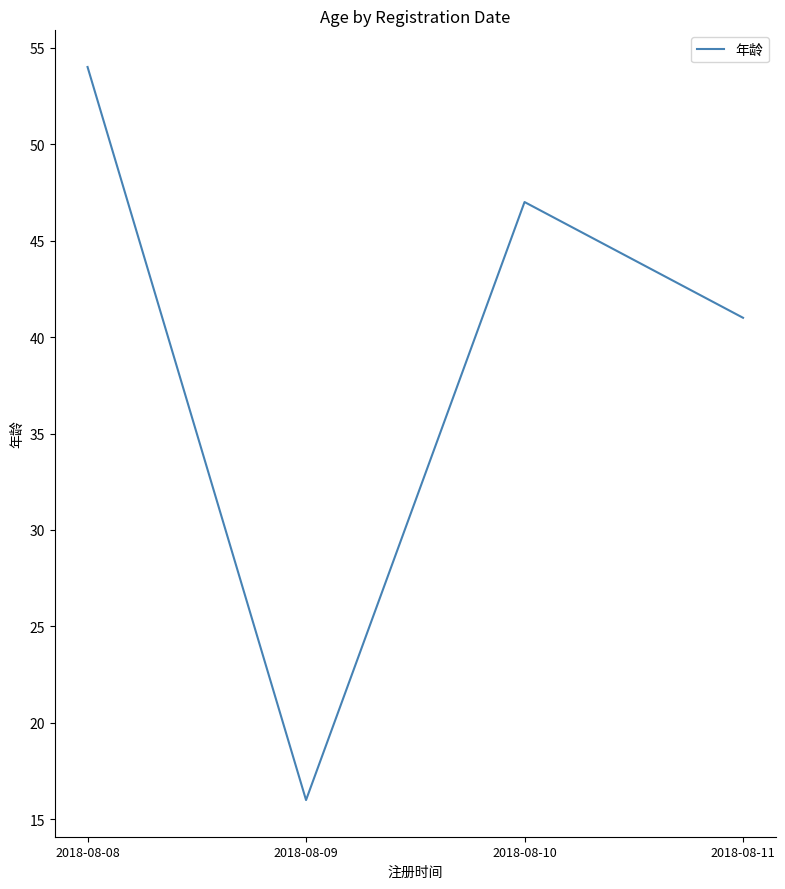

Rank the categories by value from highest to lowest.

2018-08-08, 2018-08-10, 2018-08-11, 2018-08-09